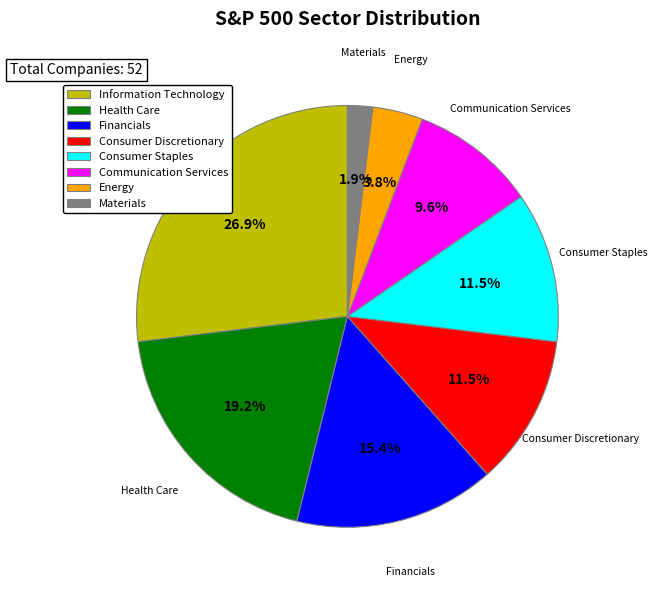

Is it true that Financials is 15% of the pie?

True